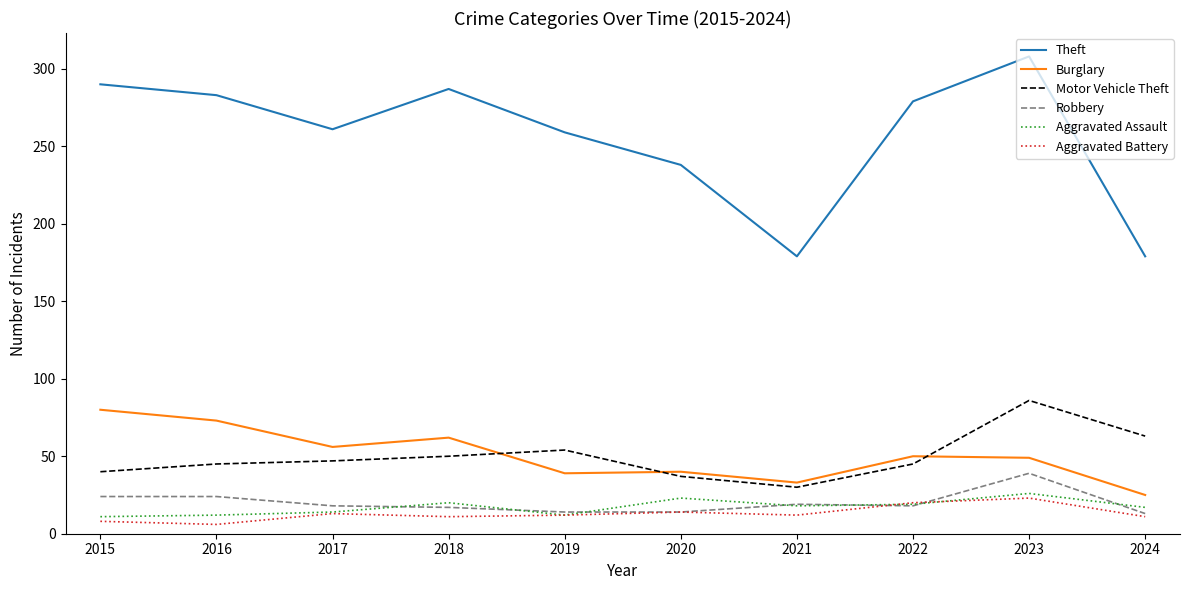

True or false: Theft and Motor Vehicle Theft intersect in this chart.

False